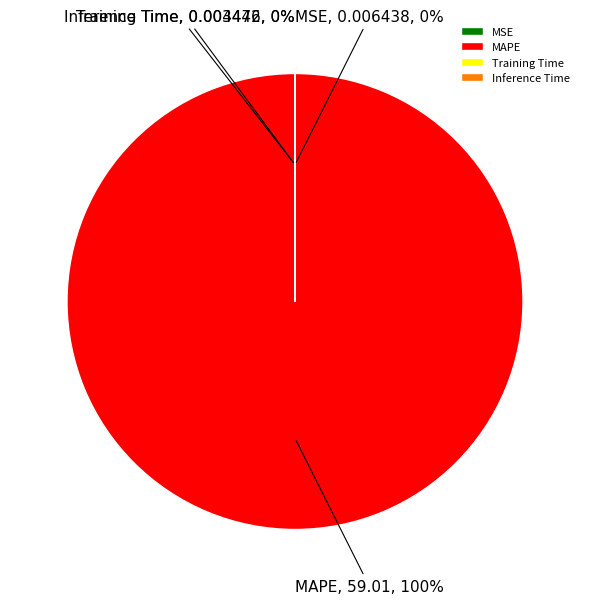

Does any single category account for the majority?

Yes